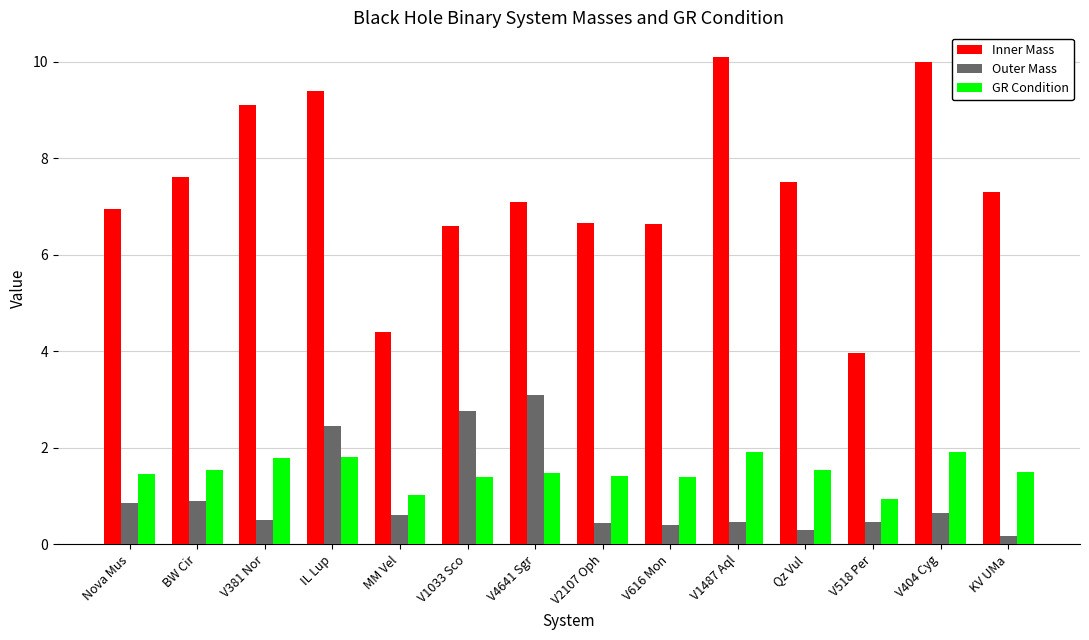

At which label does Outer Mass reach its peak?

V4641 Sgr